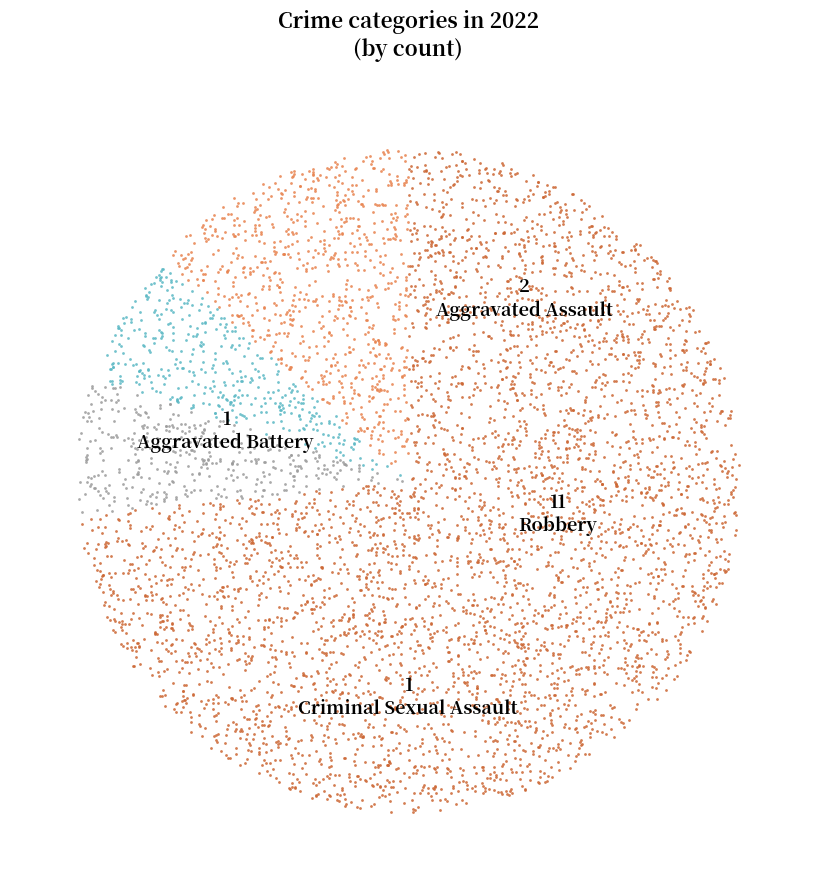

How many slices are in this pie chart?

4